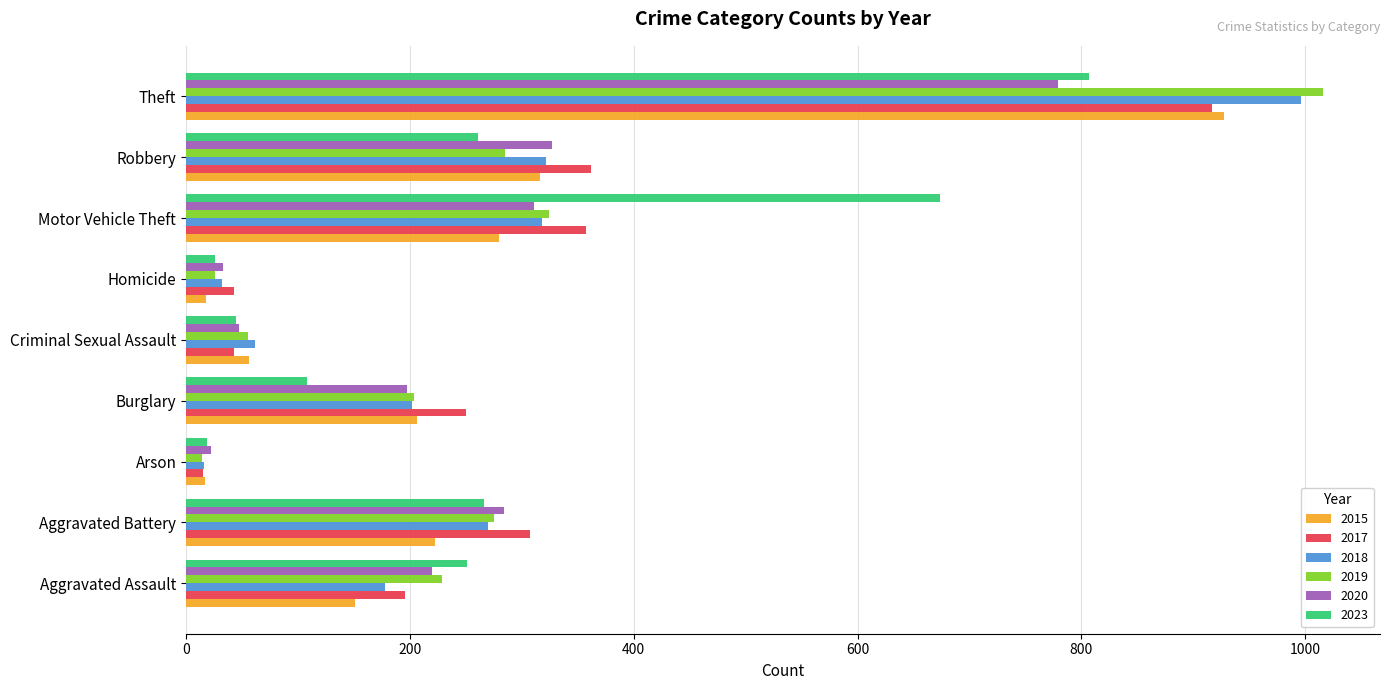

Count the number of data series in this chart.

6